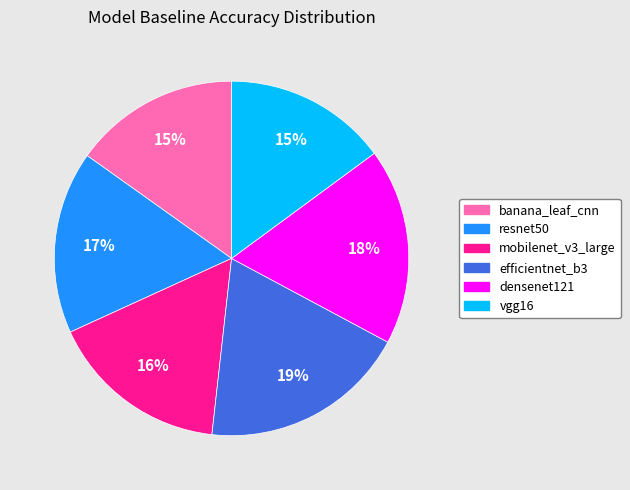

Which category has the biggest portion of the pie?

efficientnet_b3